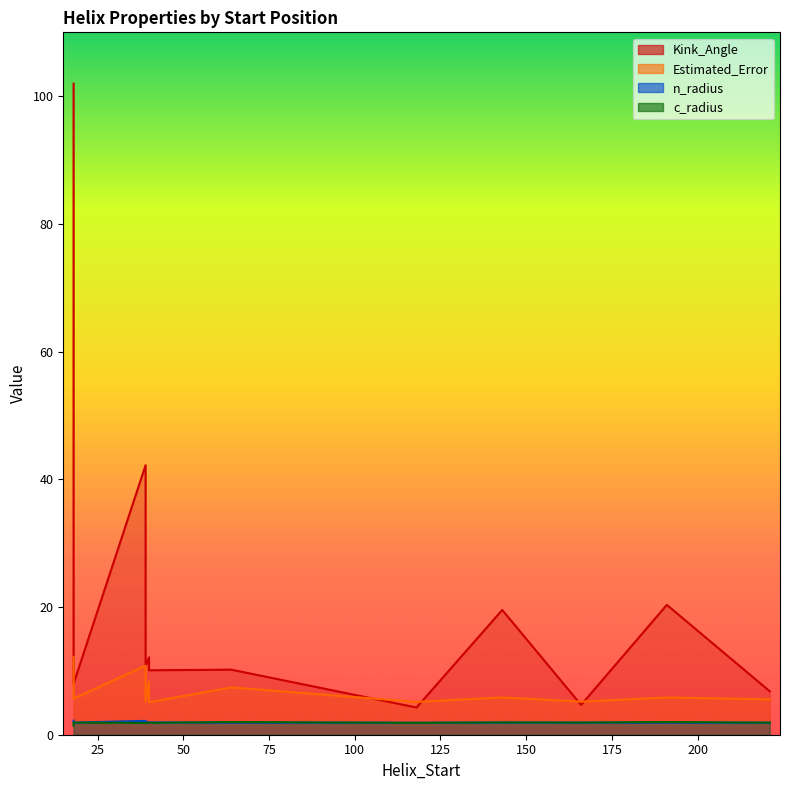

At which category does c_radius reach its first local peak?

64